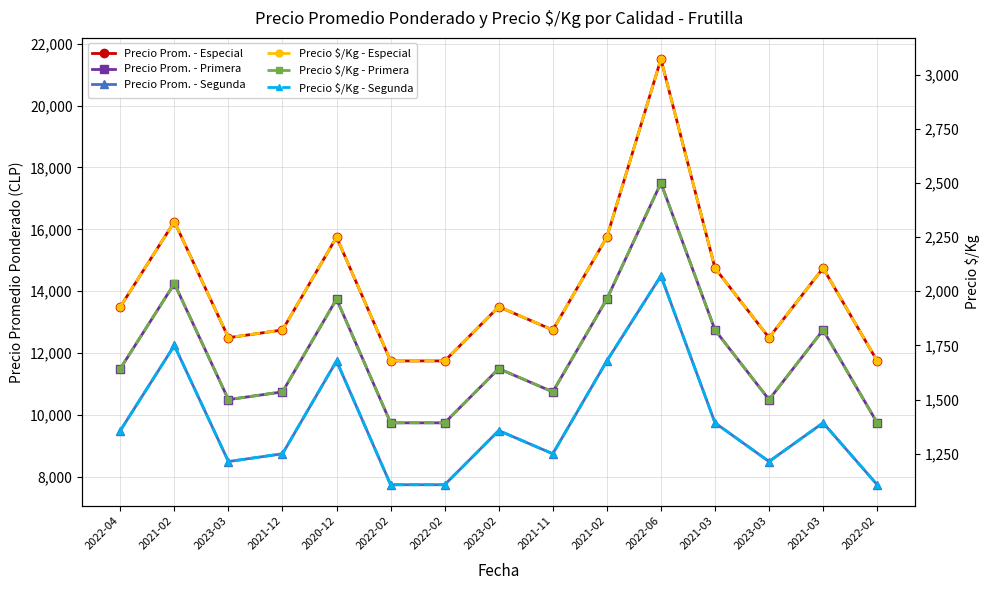

At which category does Precio $/Kg - Segunda reach its first local peak?

2021-02